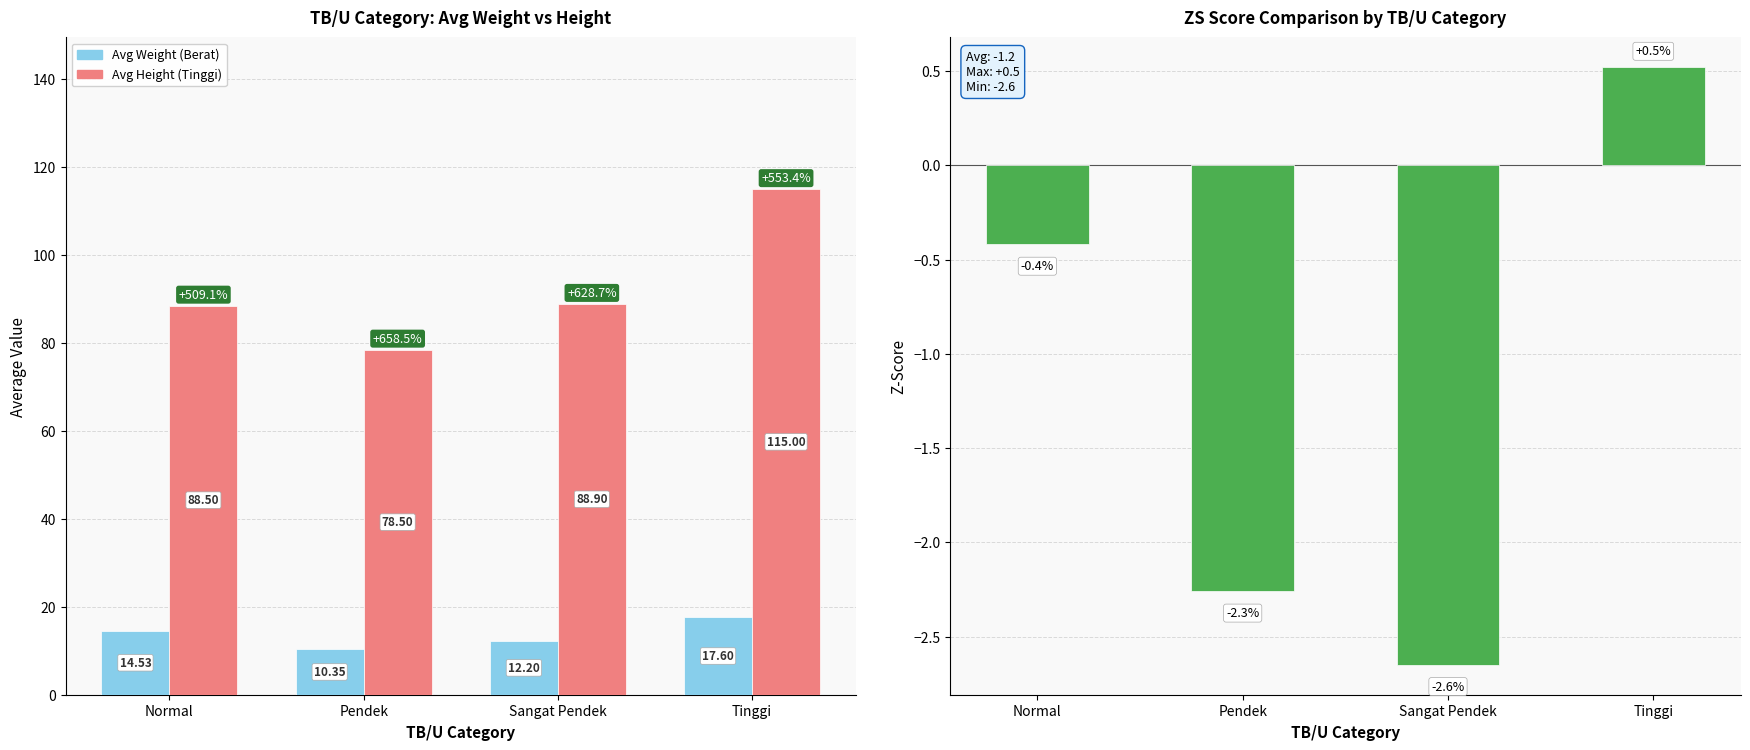

At which label does Avg ZS BB/U first exceed 0?

Tinggi